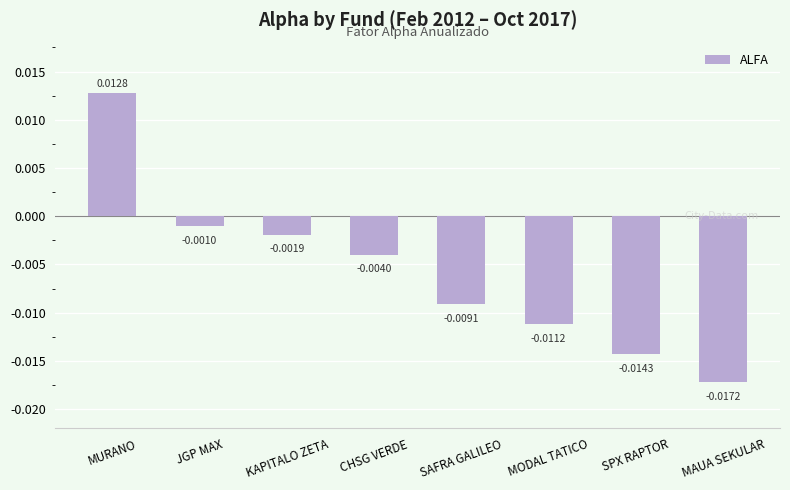

Between KAPITALO ZETA and SPX RAPTOR, which is larger?

KAPITALO ZETA